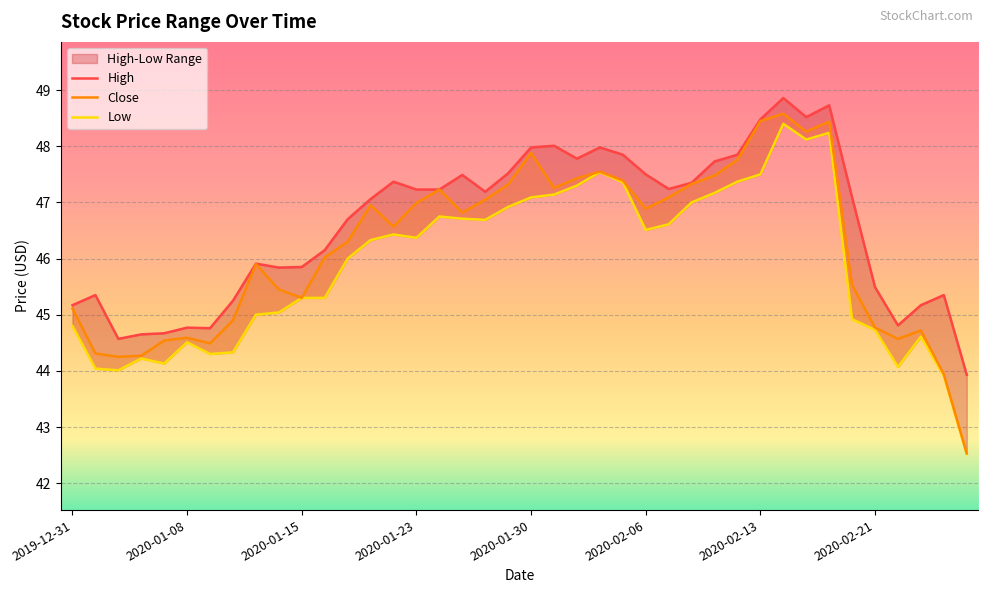

The High series shows 30.3 at 38. True or false?

False